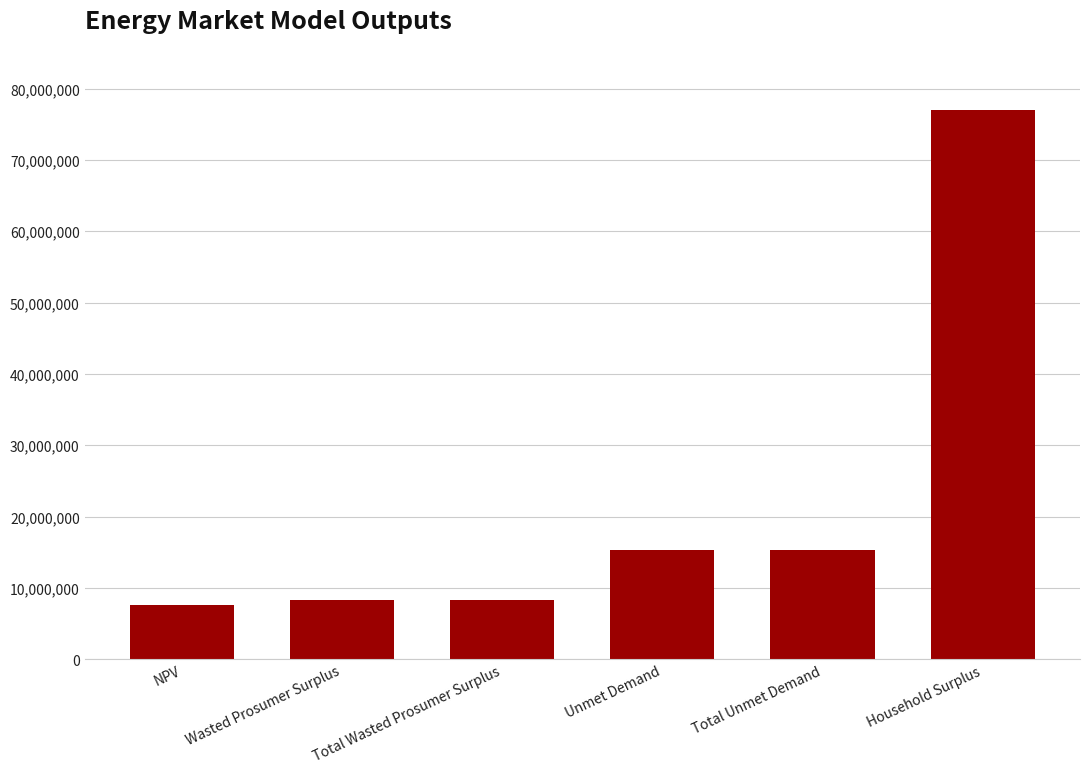

What is the smallest value displayed?

7560208.9